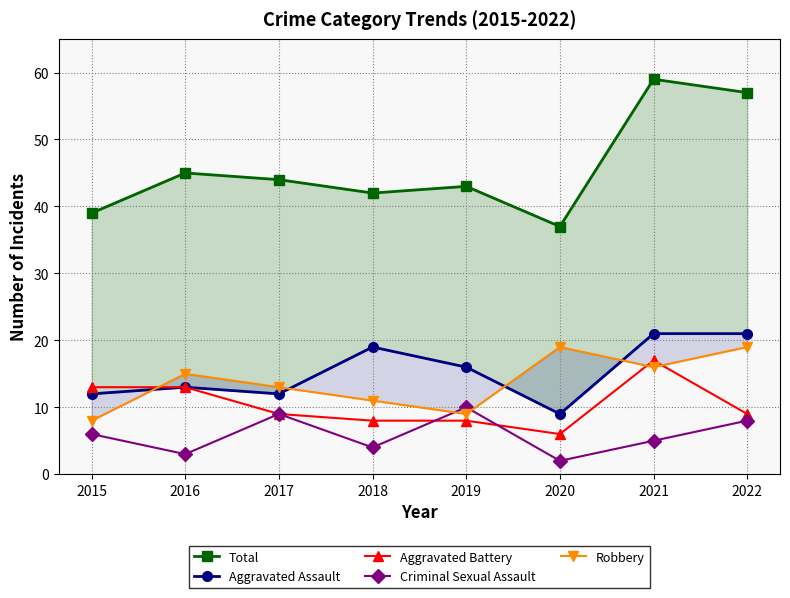

Reading left to right, transcribe all the data shown in this chart.

Total: 39	45	44	42	43	37	59	57
Aggravated Assault: 12	13	12	19	16	9	21	21
Aggravated Battery: 13	13	9	8	8	6	17	9
Criminal Sexual Assault: 6	3	9	4	10	2	5	8
Robbery: 8	15	13	11	9	19	16	19